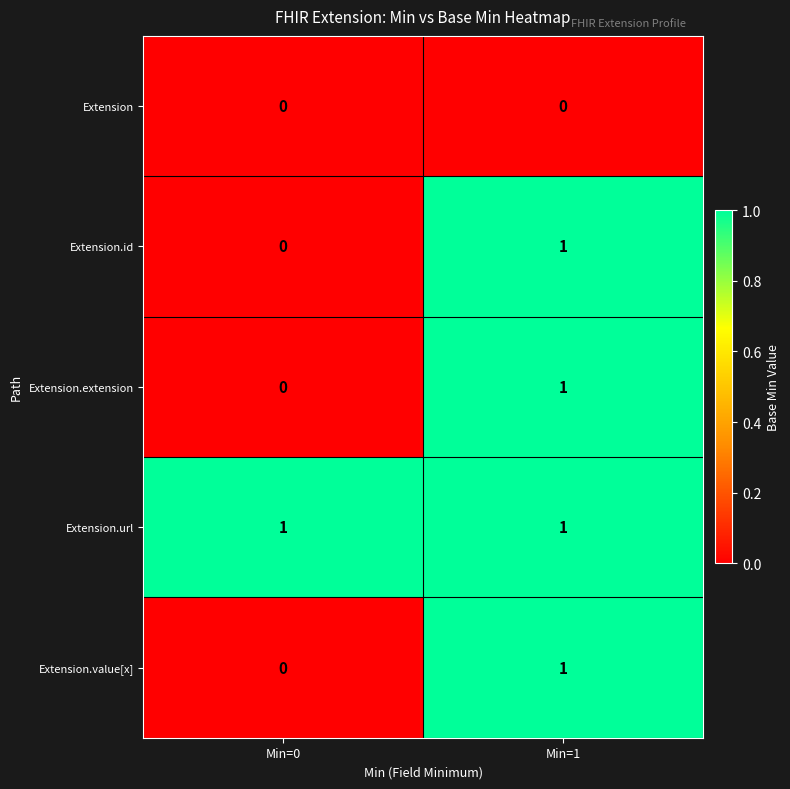

The value of Extension.value[x] at Min=1 is 2. True or false?

False